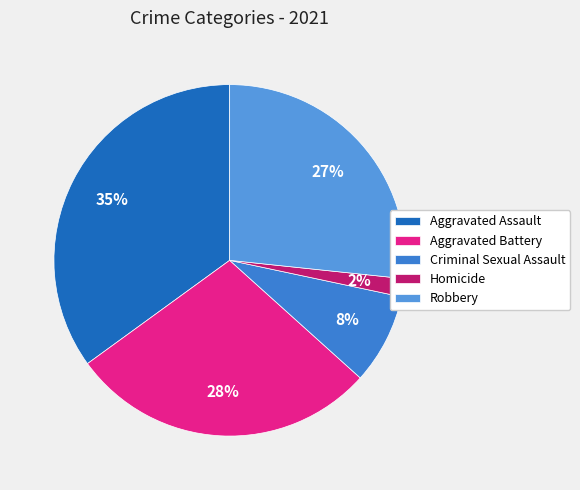

Which category has the biggest portion of the pie?

Aggravated Assault